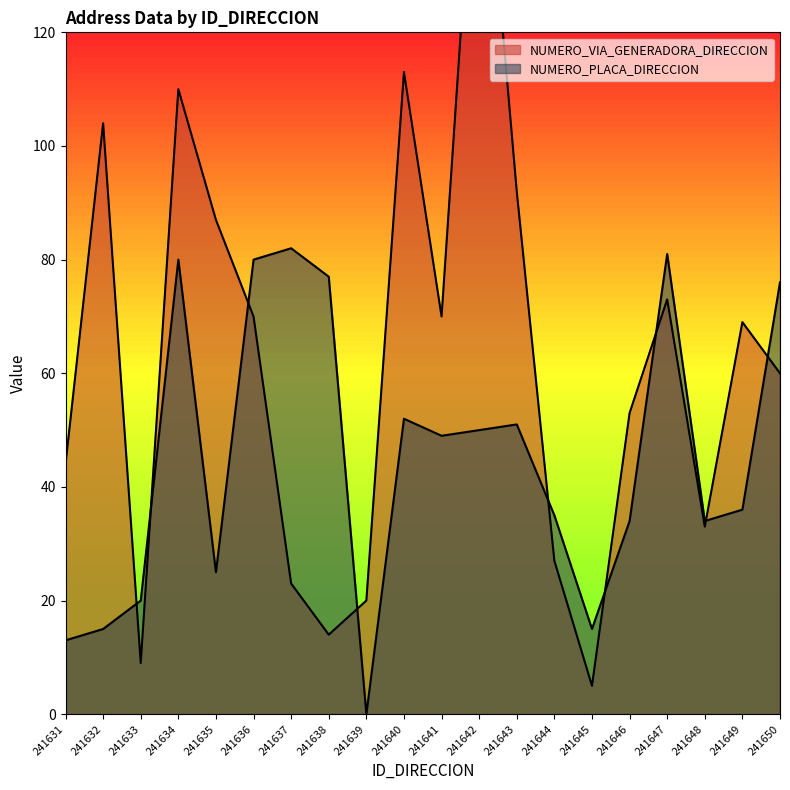

How many lines are shown in the chart?

2